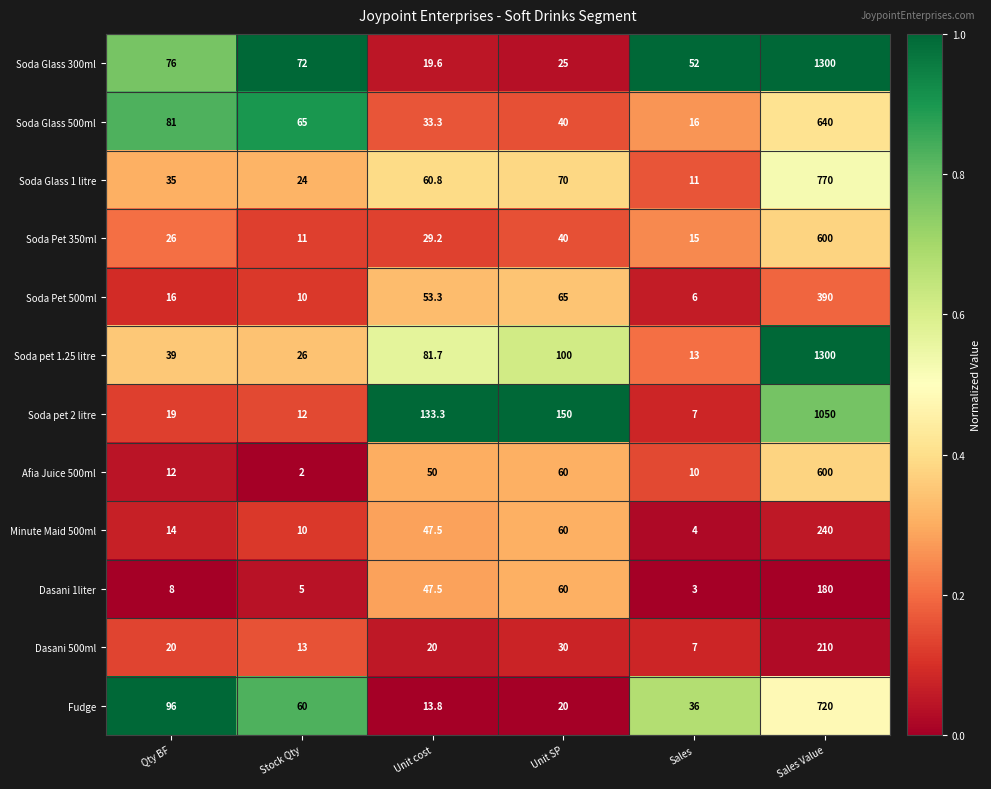

Which series changed the most between Qty BF and Sales?

Soda Glass 500ml